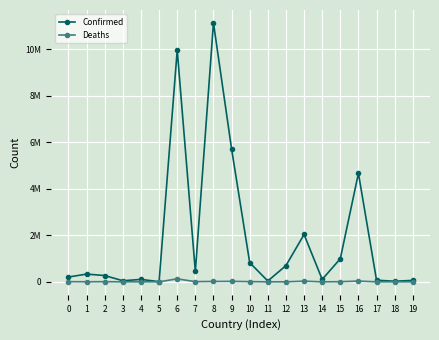

What is the difference between the highest and lowest values at 1?

330216